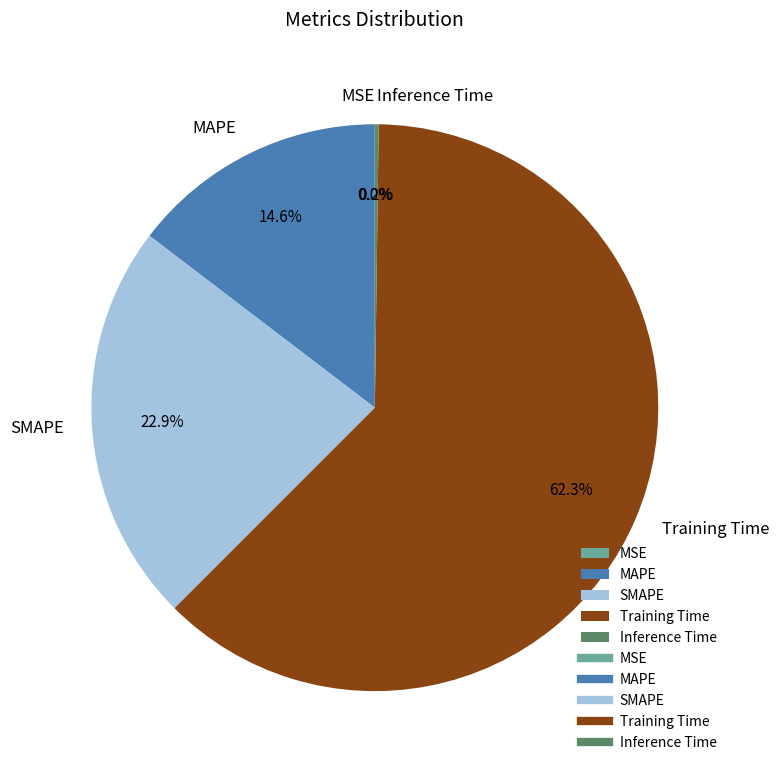

What percentage is the SMAPE slice, to the nearest percent?

23%